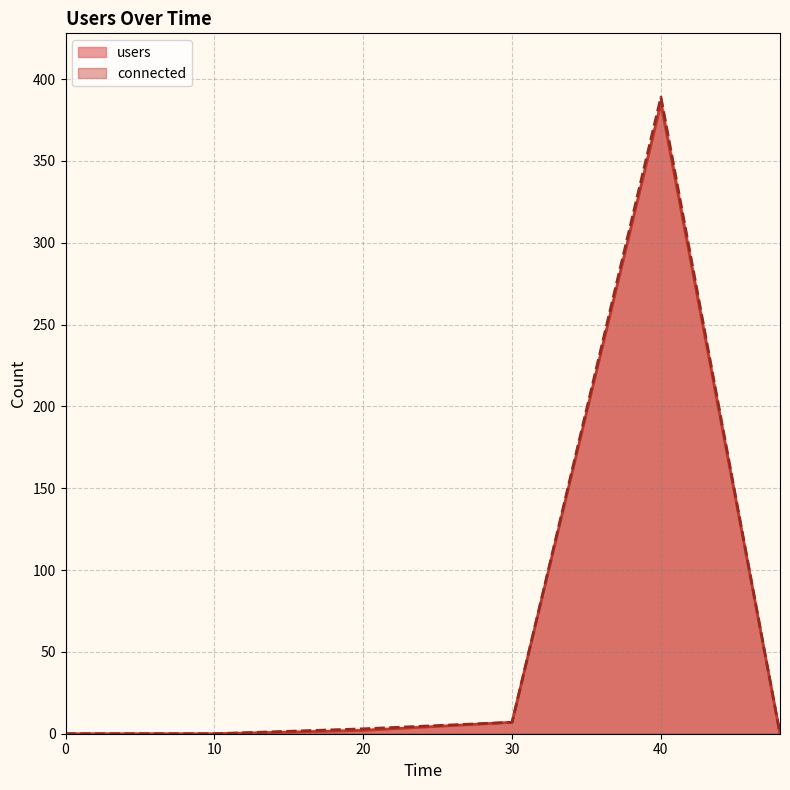

The connected series shows 12 at 30. True or false?

False